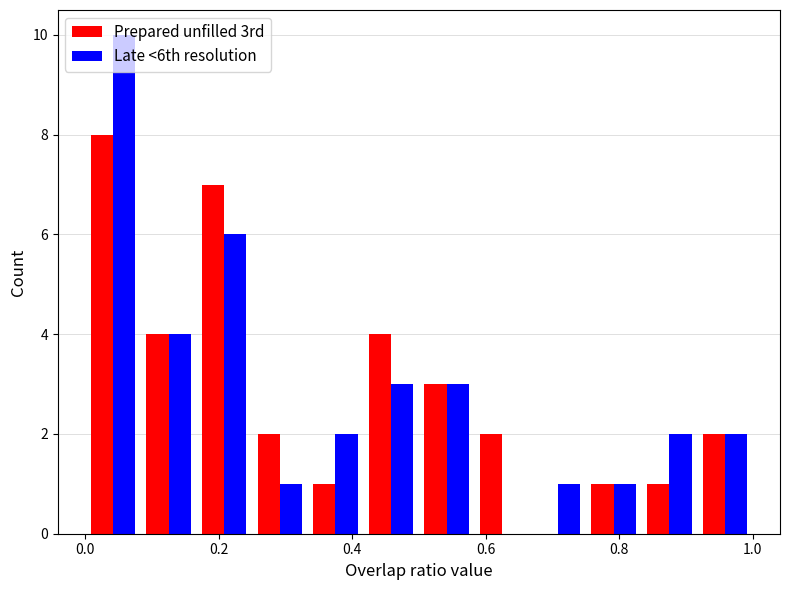

What is the height of the Late <6th resolution bar covering 0.50 to 0.58 on the x-axis? Neither the bar edges nor the heights are printed on the chart, so give them approximately, as read against the axes.

3